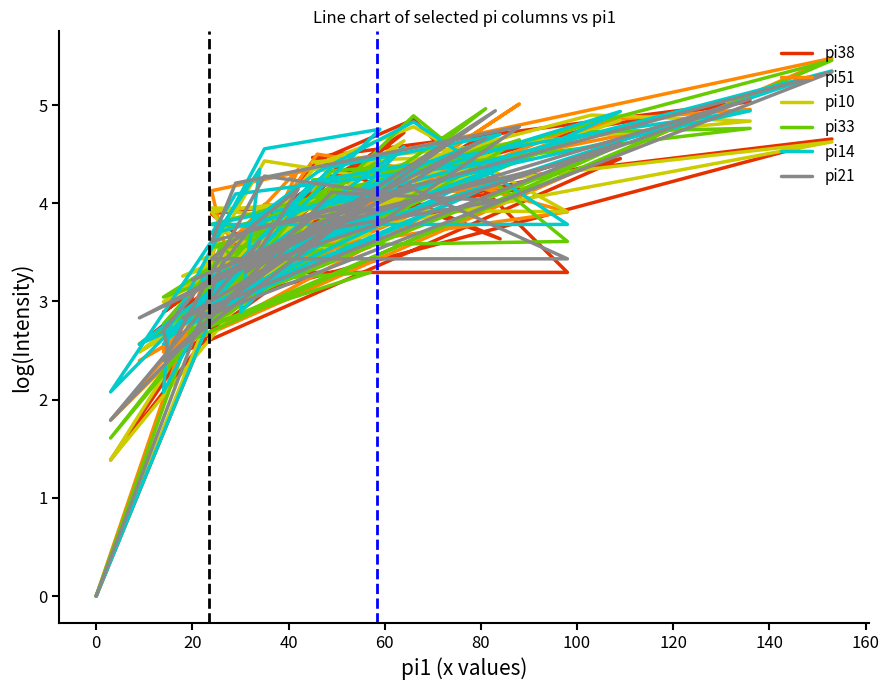

True or false: pi14 has a value of 1.9 at 30.

False